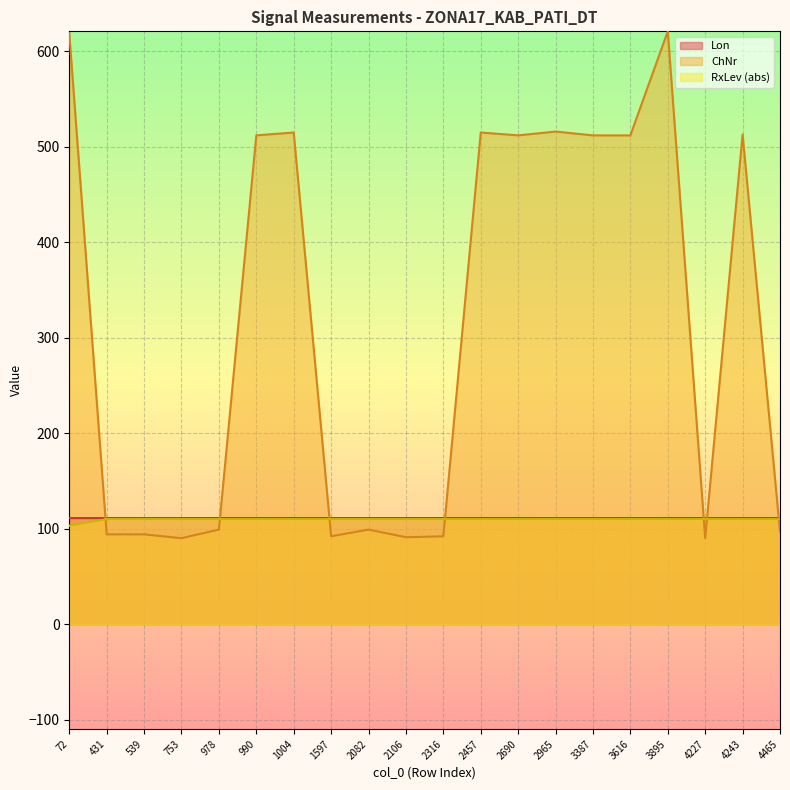

The value of ChNr at 2457 is 515.0. True or false?

True